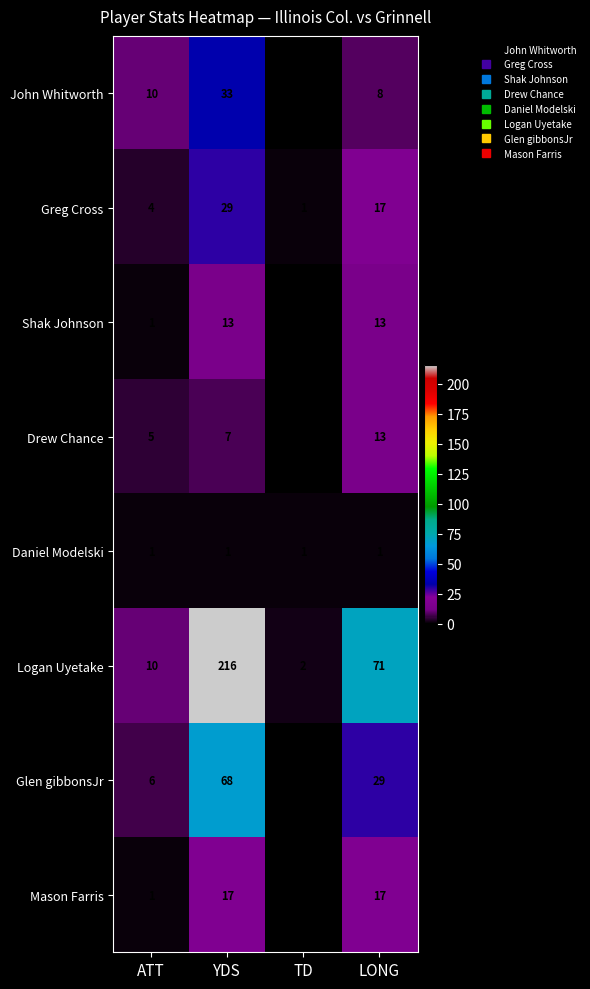

At YDS, list the series in order from largest to smallest.

Logan Uyetake, Glen gibbonsJr, John Whitworth, Greg Cross, Mason Farris, Shak Johnson, Drew Chance, Daniel Modelski